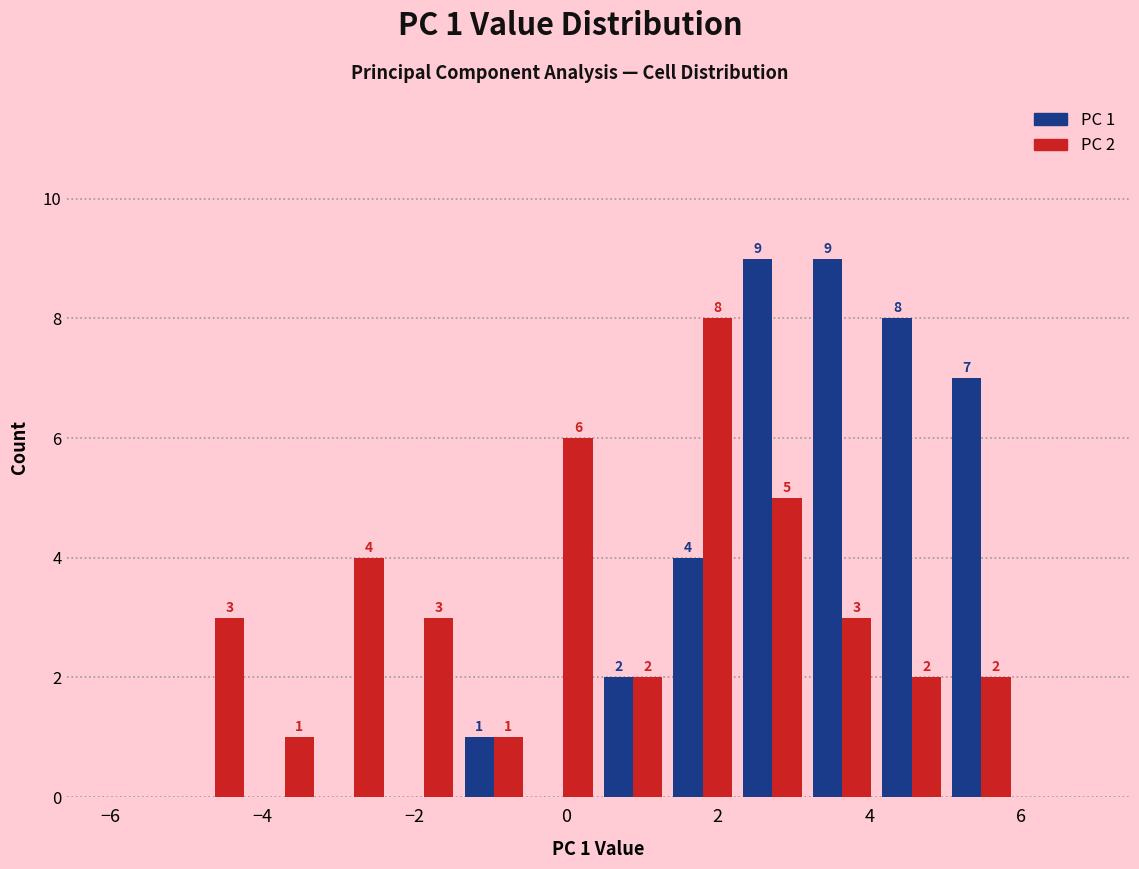

In the PC 2 series, which range on the x-axis has the tallest bar?

1.4 to 2.2